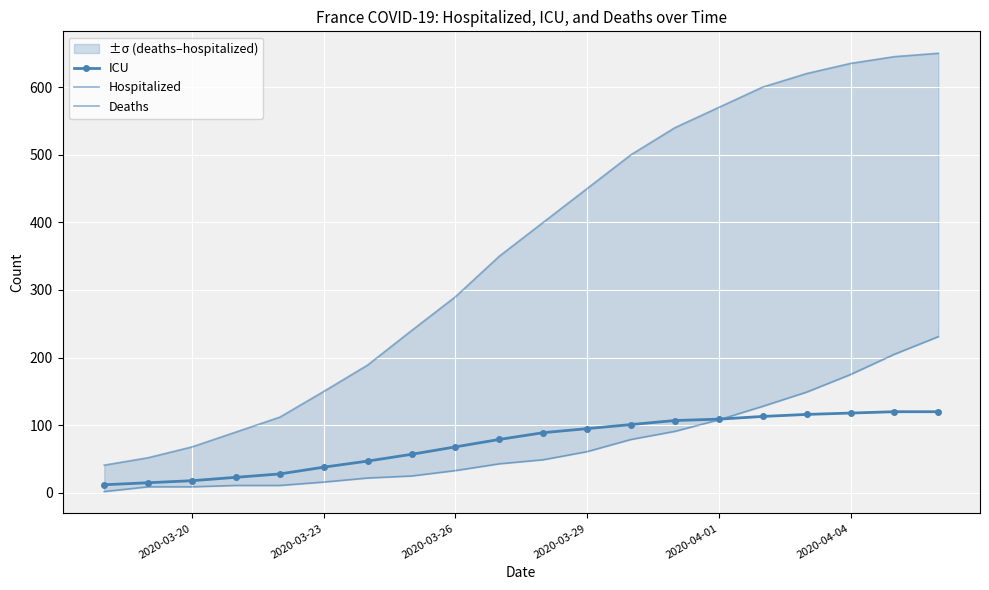

What is the maximum value for ICU?

120